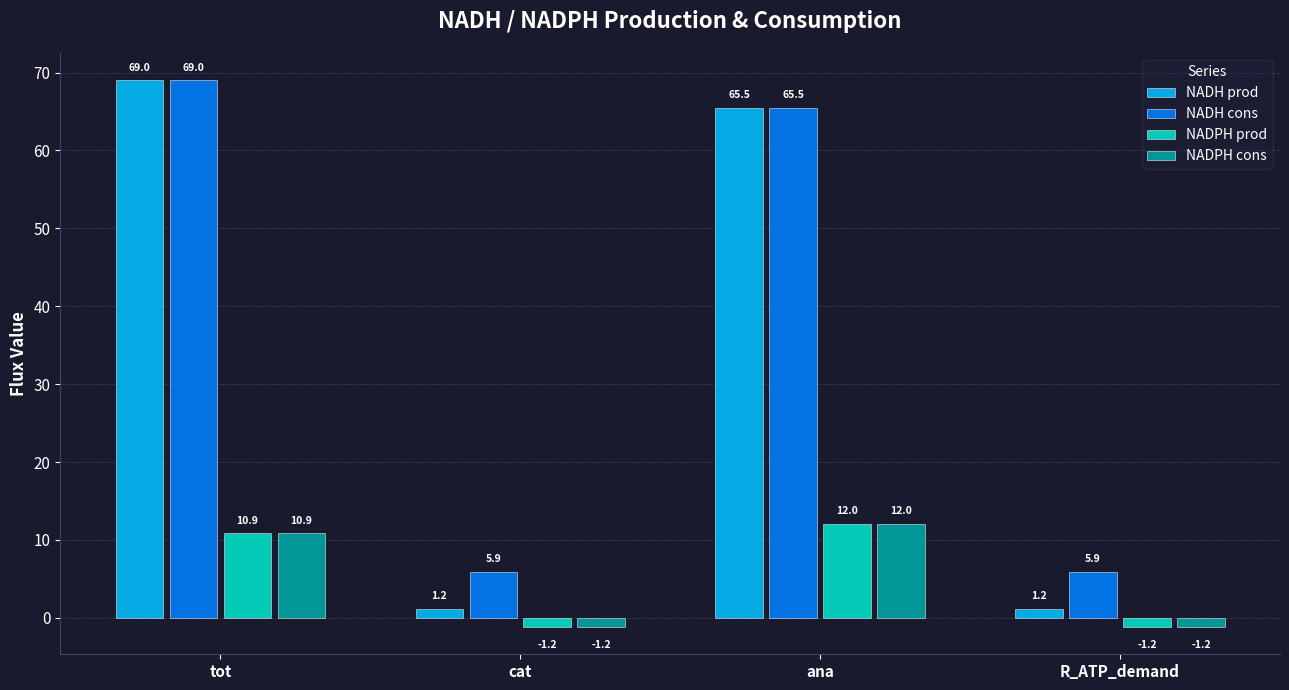

How many values in NADPH prod are above zero?

2